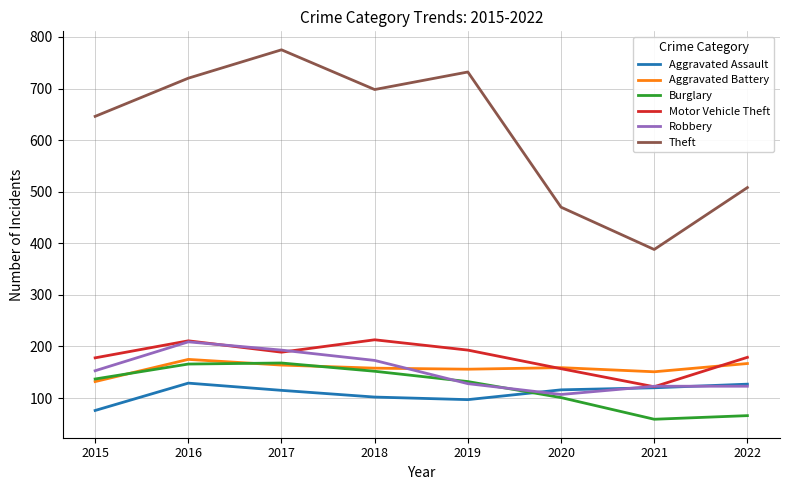

What is the total value across all series at 2017?

1604